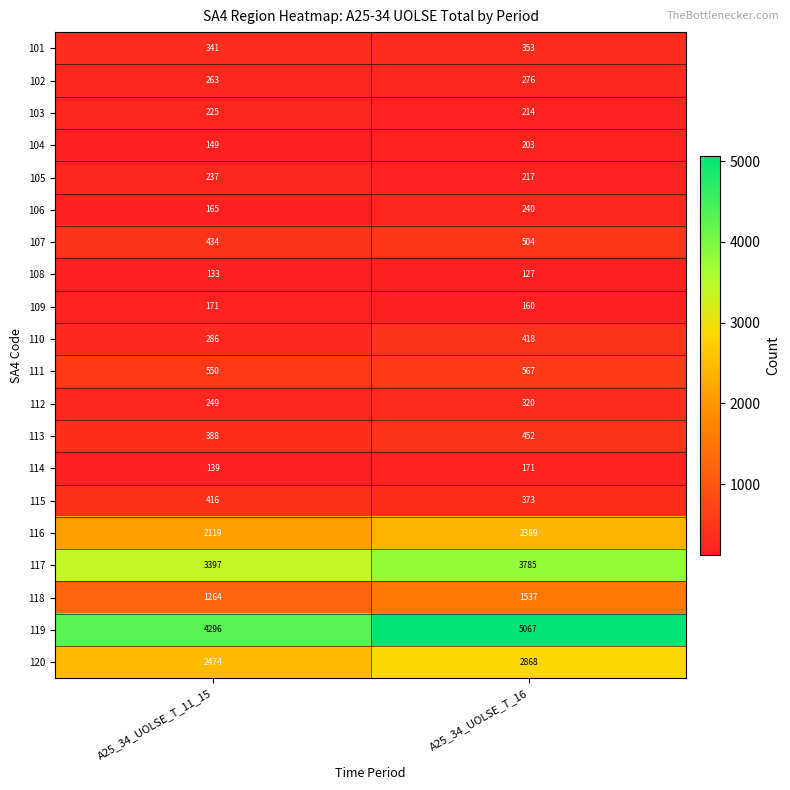

Rank the series at A25_34_UOLSE_T_11_15 from lowest to highest value.

108, 114, 104, 106, 109, 103, 105, 112, 102, 110, 101, 113, 115, 107, 111, 118, 116, 120, 117, 119